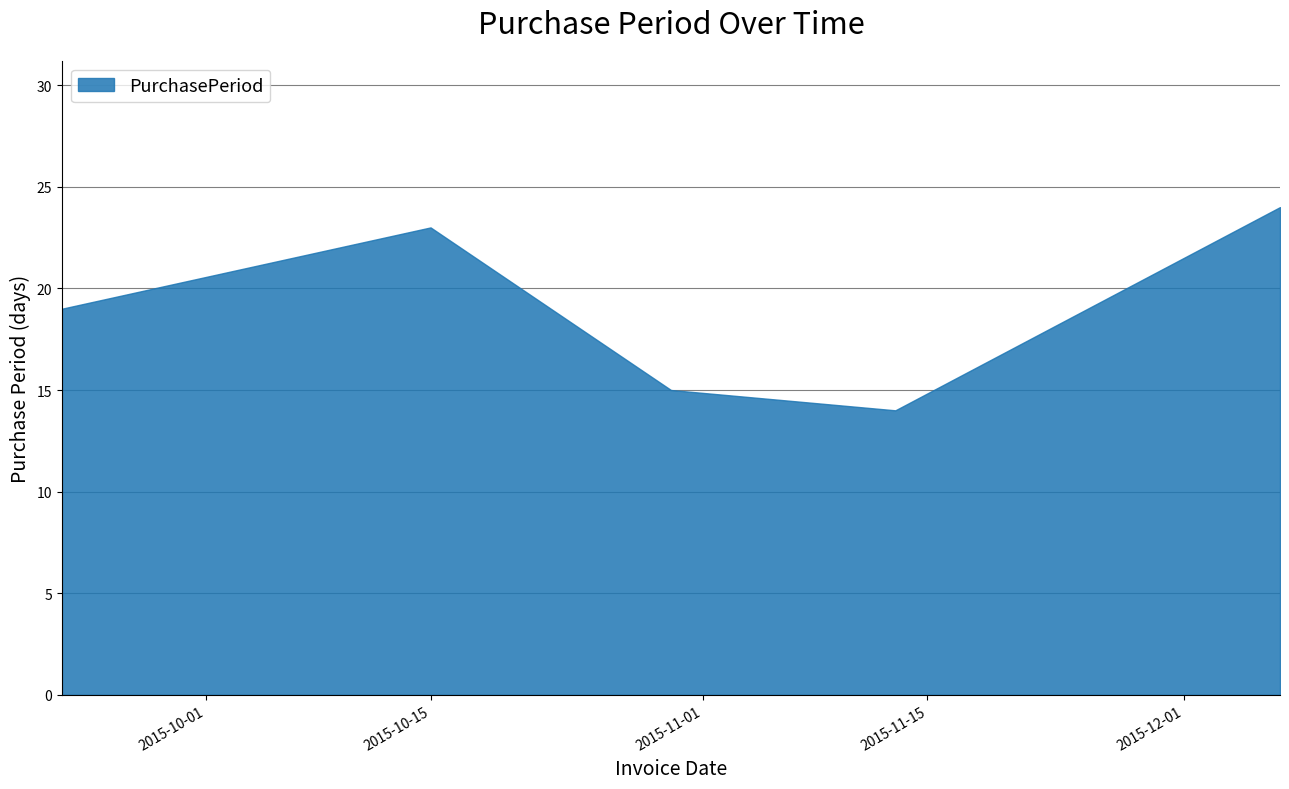

What is the sum of all values?

95